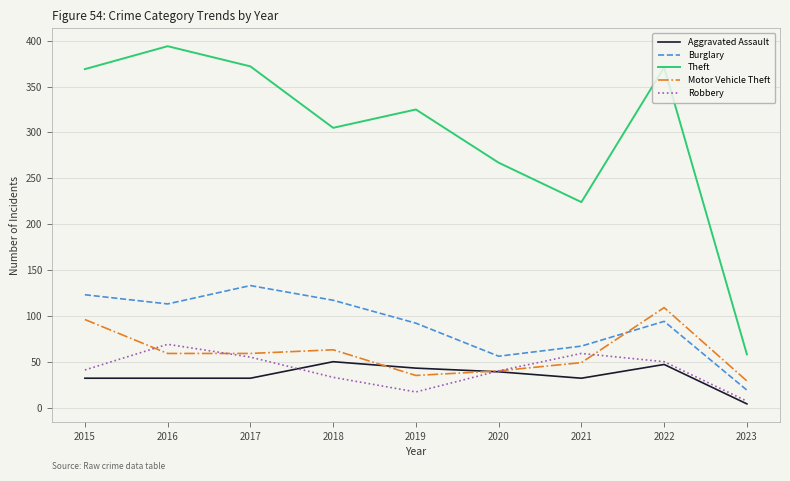

Which category has the lowest value across all series?

2023